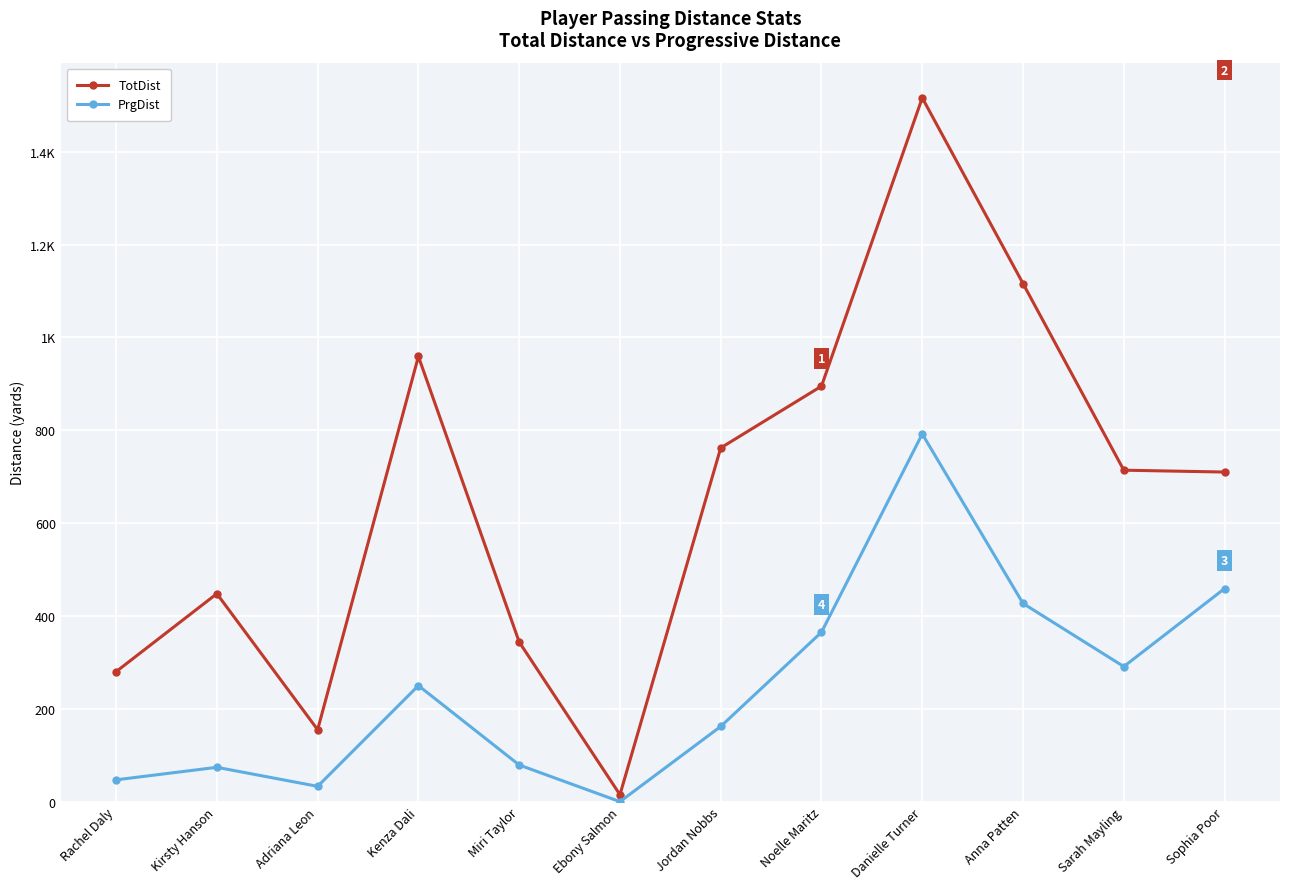

Where does the TotDist series first go above 714?

Kenza Dali